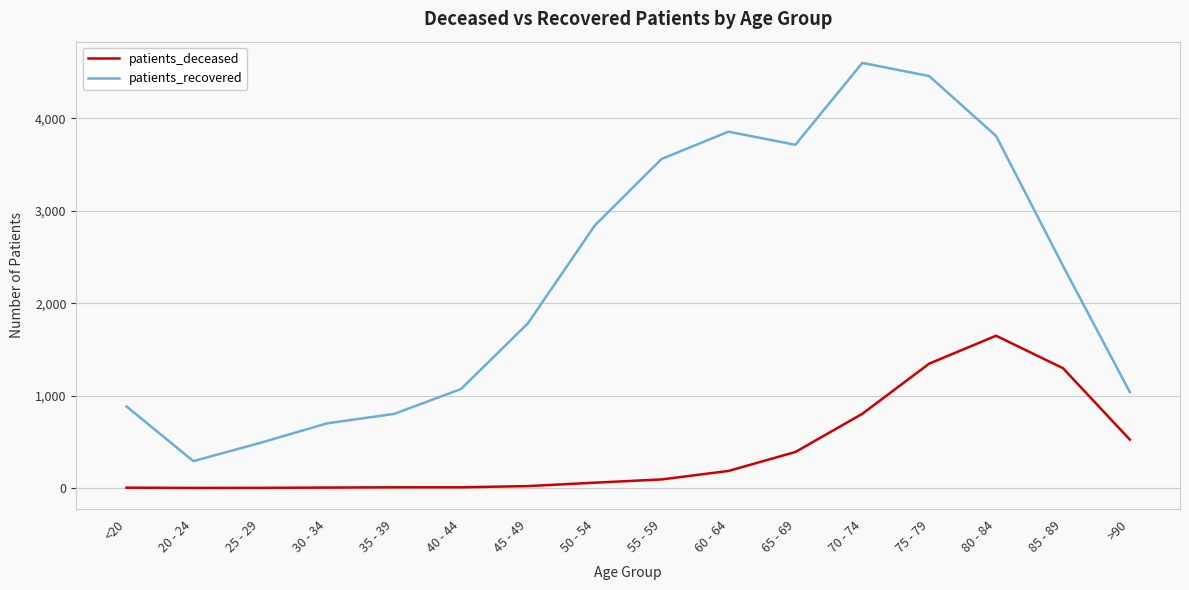

How many lines are shown in the chart?

2